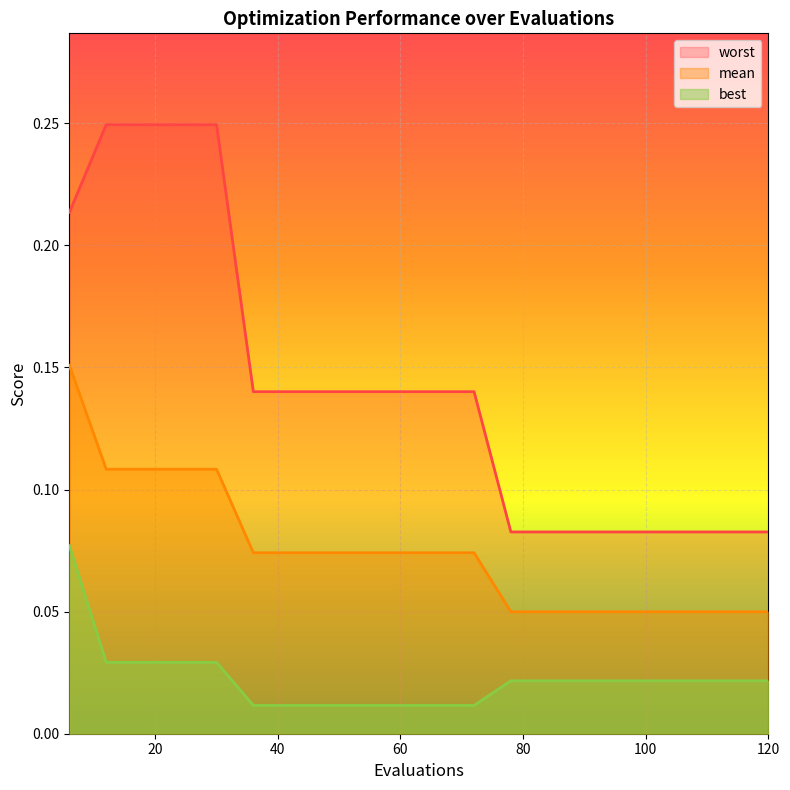

Which series has the largest total across all categories?

worst